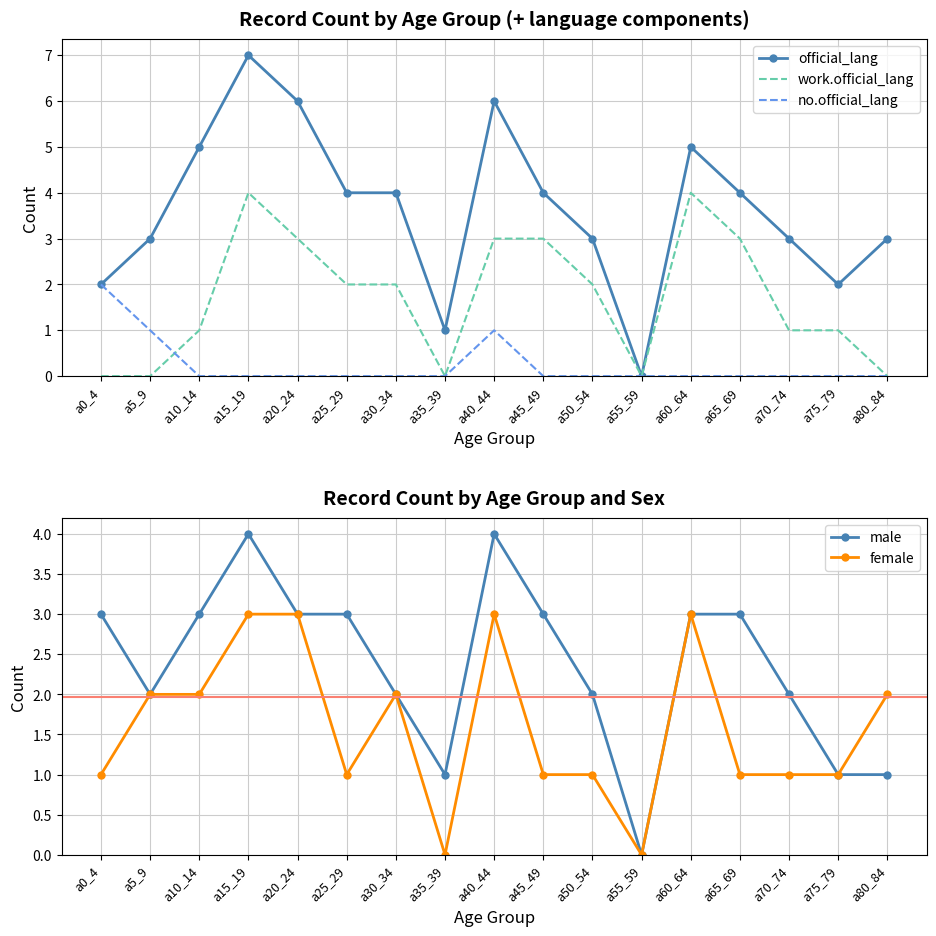

The female series shows 3 at a60_64. True or false?

True